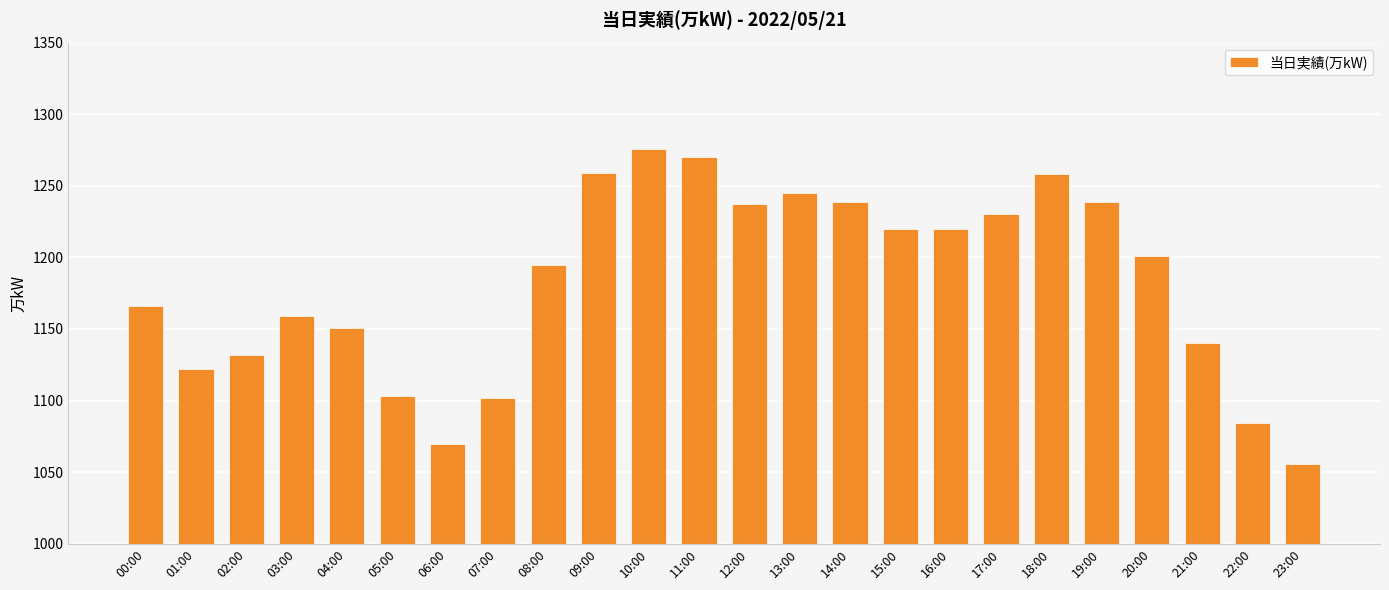

What is the approximate value at 11:00, to the nearest 10?

1270